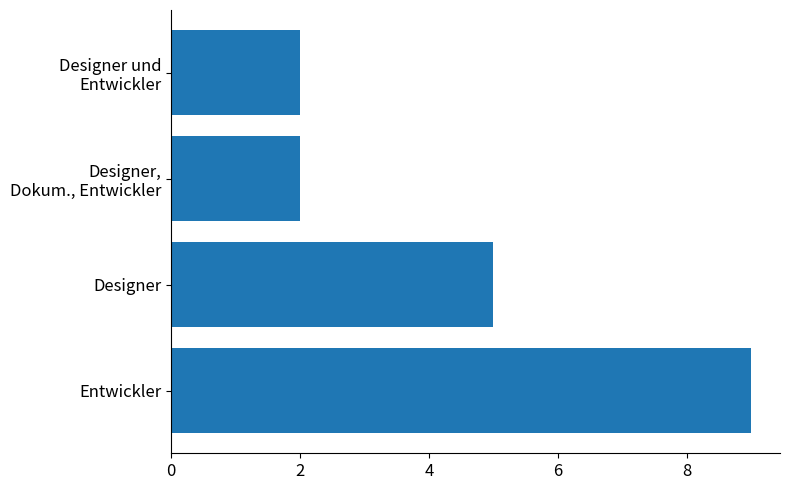

What is the sum of all values?

18